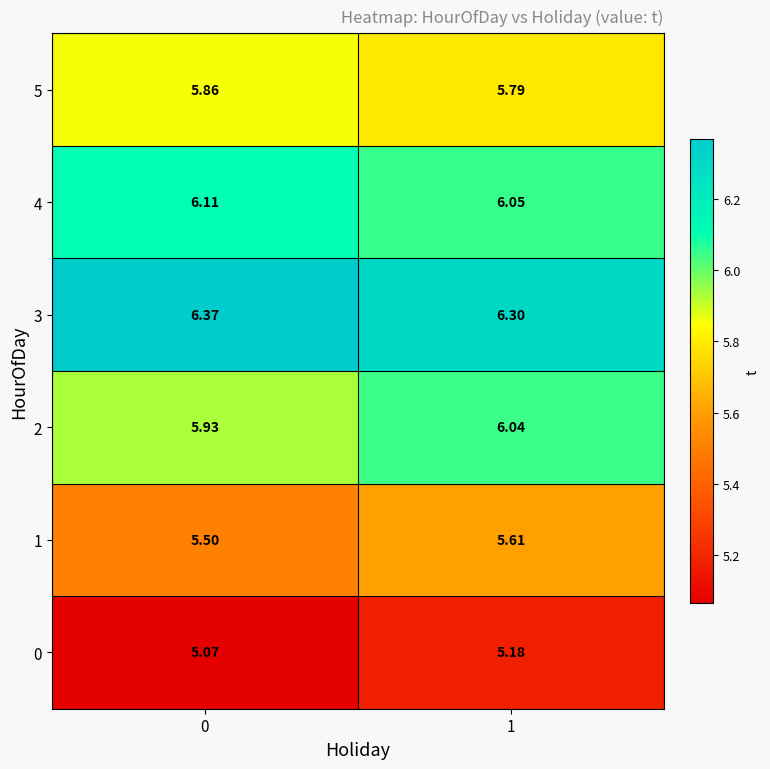

Is the value of 4 at 0 greater than the value of 2 at 0?

Yes